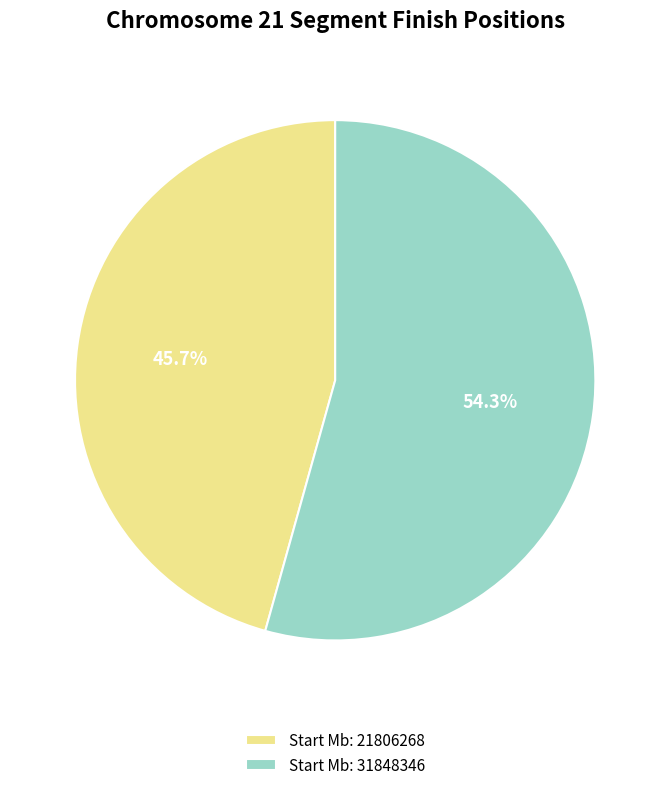

Is there any slice that represents more than half of the pie?

Yes